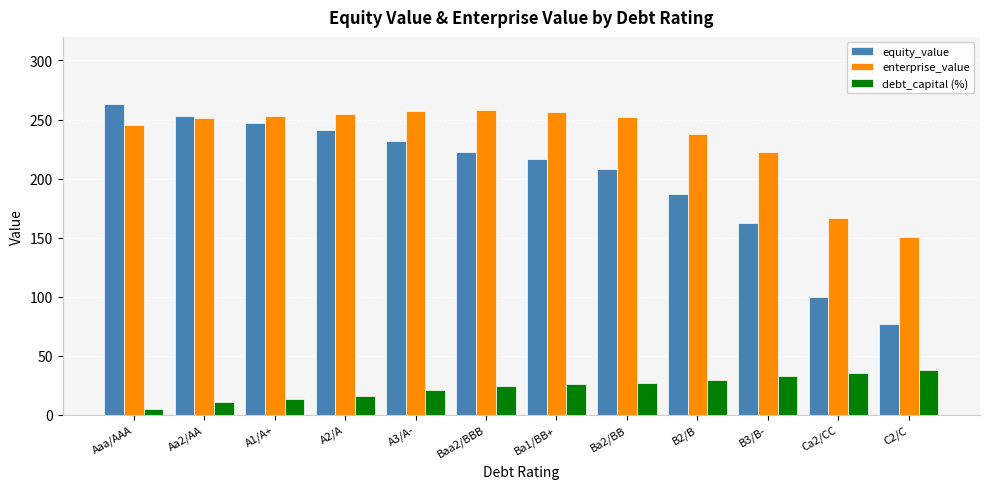

True or false: debt_capital (%) has a value of 5.9 at B2/B.

False